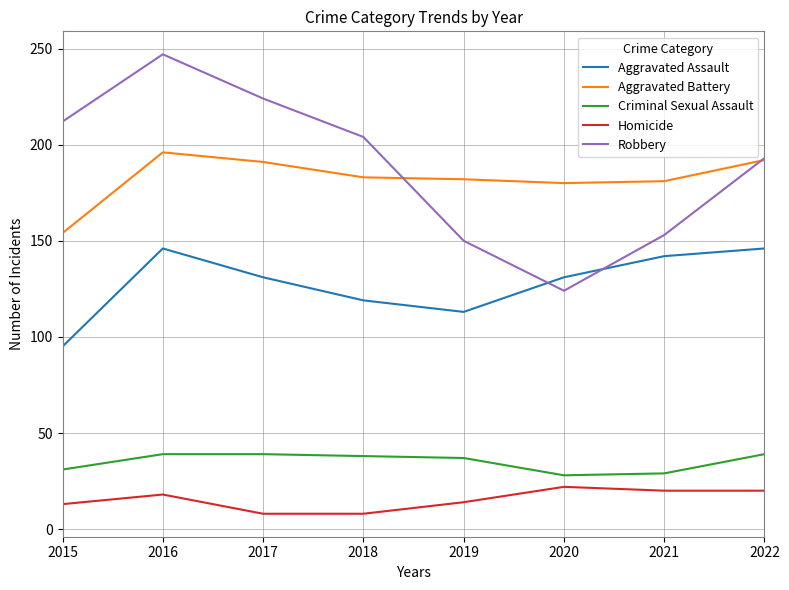

What is the smallest value displayed?

8